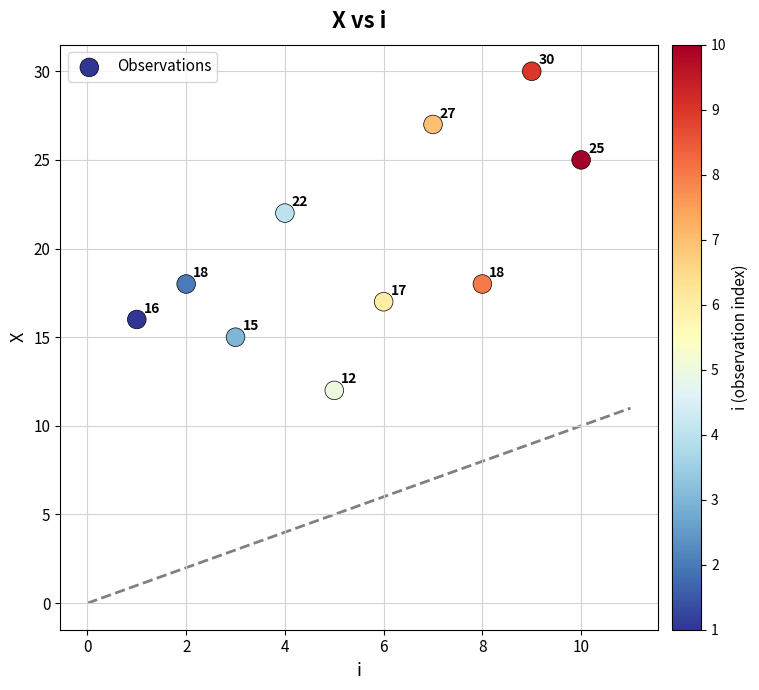

What is the range of Y values (max minus min)?

18